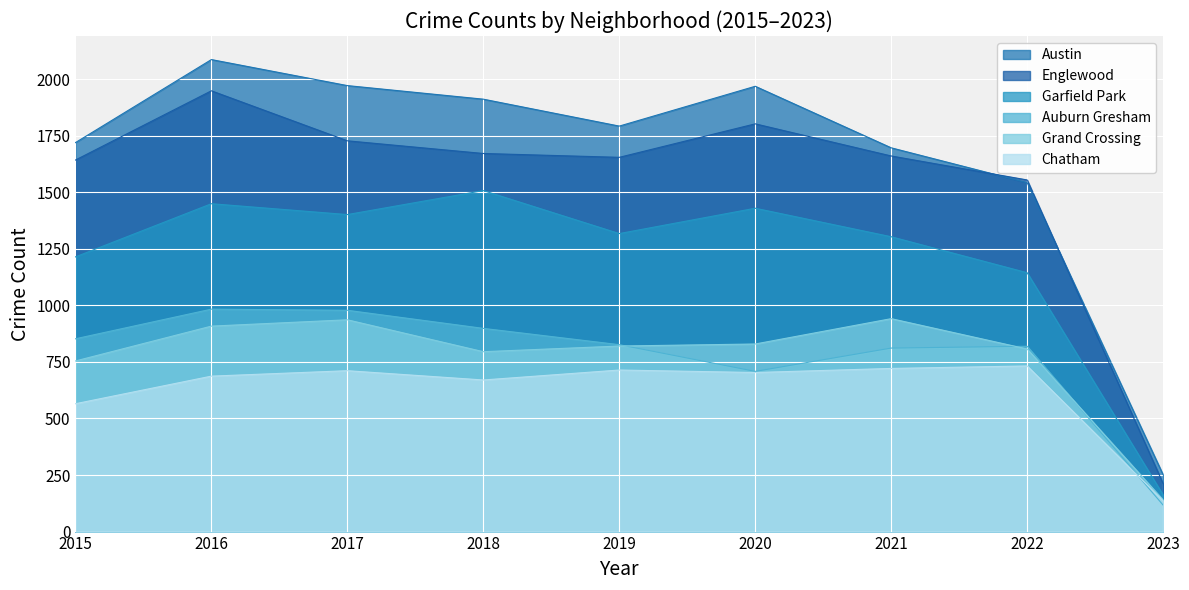

Which category has the highest value across all series?

2016